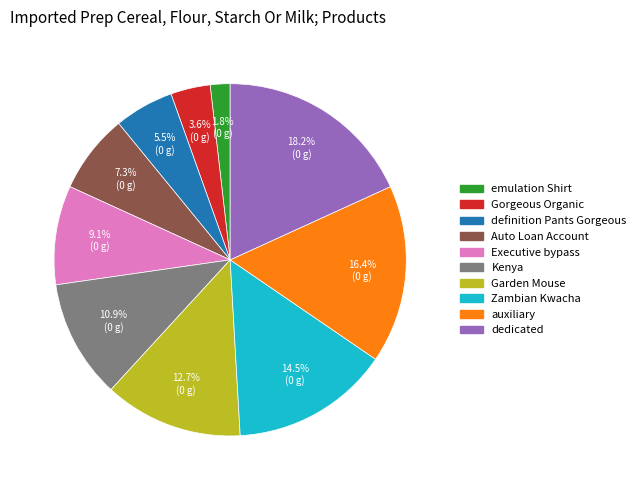

True or false: emulation Shirt accounts for 2% of the total.

True